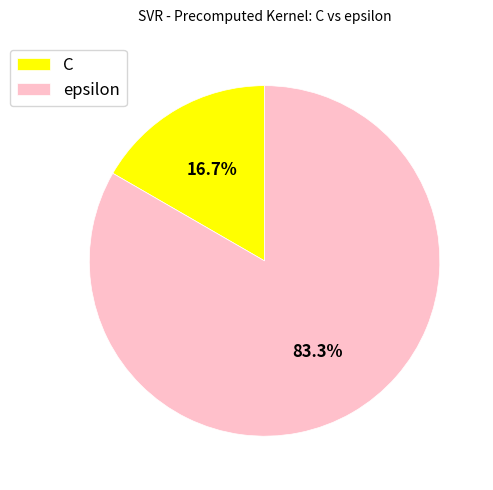

To the nearest percent, what is the combined percentage of epsilon and C?

100%